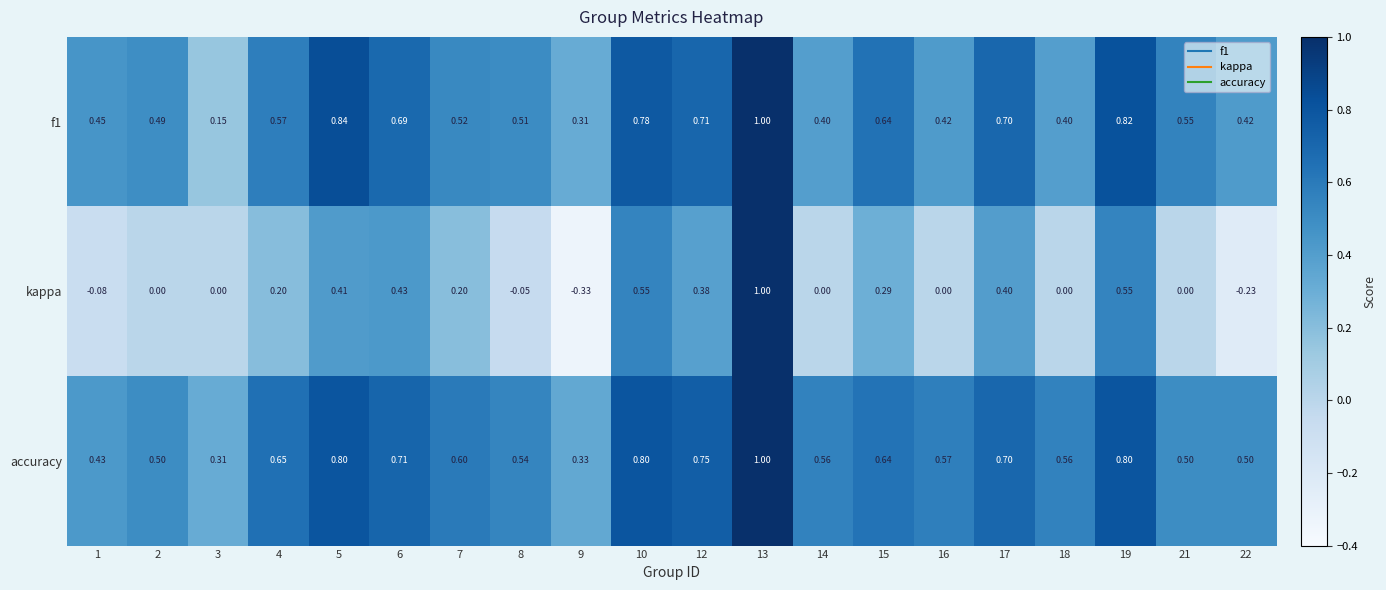

Which series changed the most between 2 and 4?

kappa